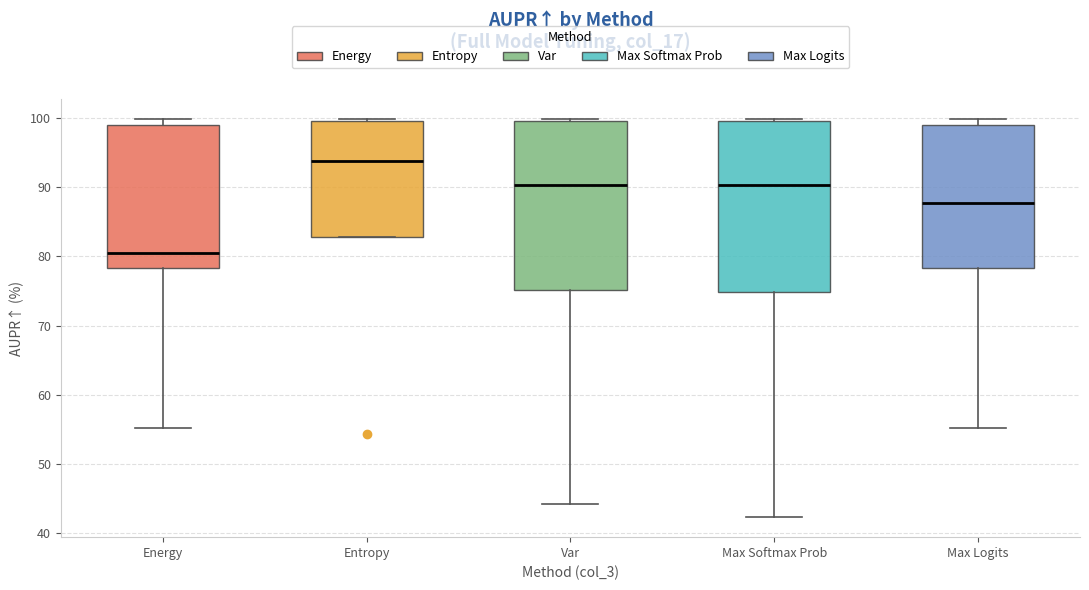

Reading left to right, read every box against the y-axis: the position of its median line, the range the box covers, and the ends of its whiskers. The values are not printed on the chart, so give them approximately, as read against the axis.

Energy: median 80, box 78 to 99, whiskers 55 to 100
Entropy: median 94, box 83 to 100, whiskers 83 to 100
Var: median 90, box 75 to 100, whiskers 44 to 100
Max Softmax Prob: median 90, box 75 to 100, whiskers 42 to 100
Max Logits: median 88, box 78 to 99, whiskers 55 to 100